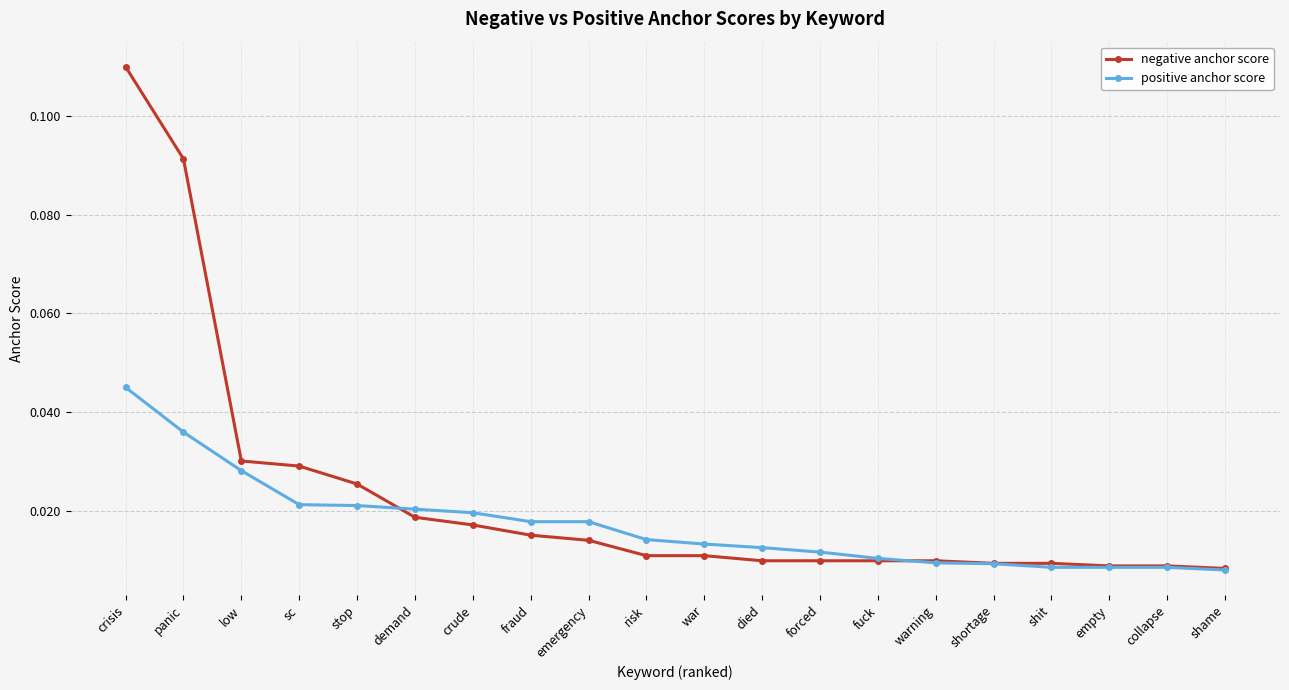

Which category has the highest value across all series?

crisis